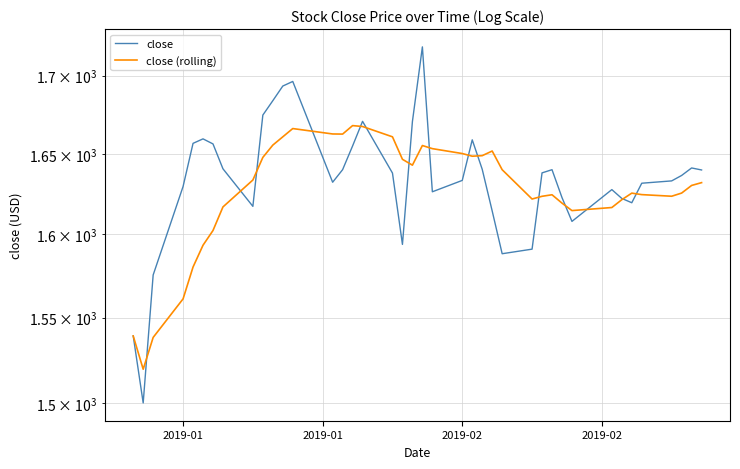

How many data points in close are less than 1637?

20